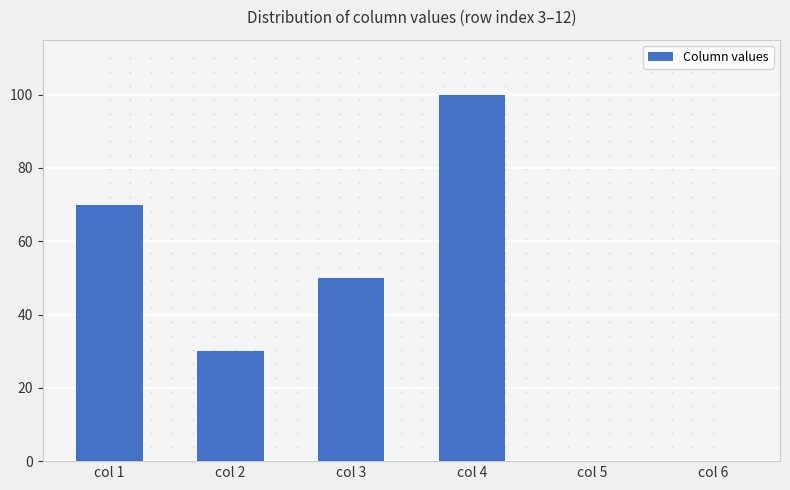

Are the bars horizontal?

No